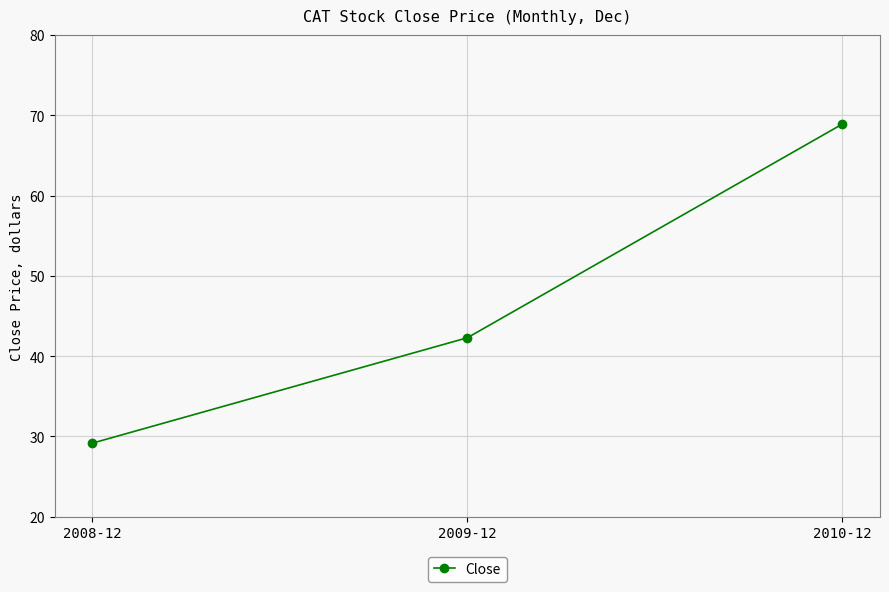

What is the label of the 2nd point from the left?

2009-12